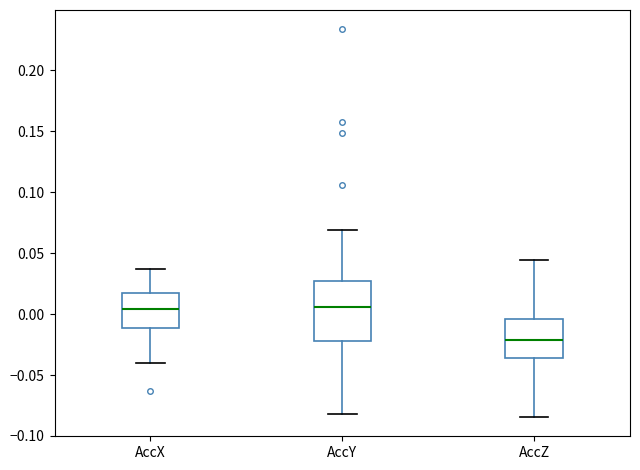

Reading left to right, read every box against the y-axis: the position of its median line, the range the box covers, and the ends of its whiskers. The values are not printed on the chart, so give them approximately, as read against the axis.

AccX: median 0.005, box -0.010 to 0.020, whiskers -0.040 to 0.035
AccY: median 0.005, box -0.020 to 0.025, whiskers -0.080 to 0.070
AccZ: median -0.020, box -0.035 to -0.005, whiskers -0.085 to 0.045